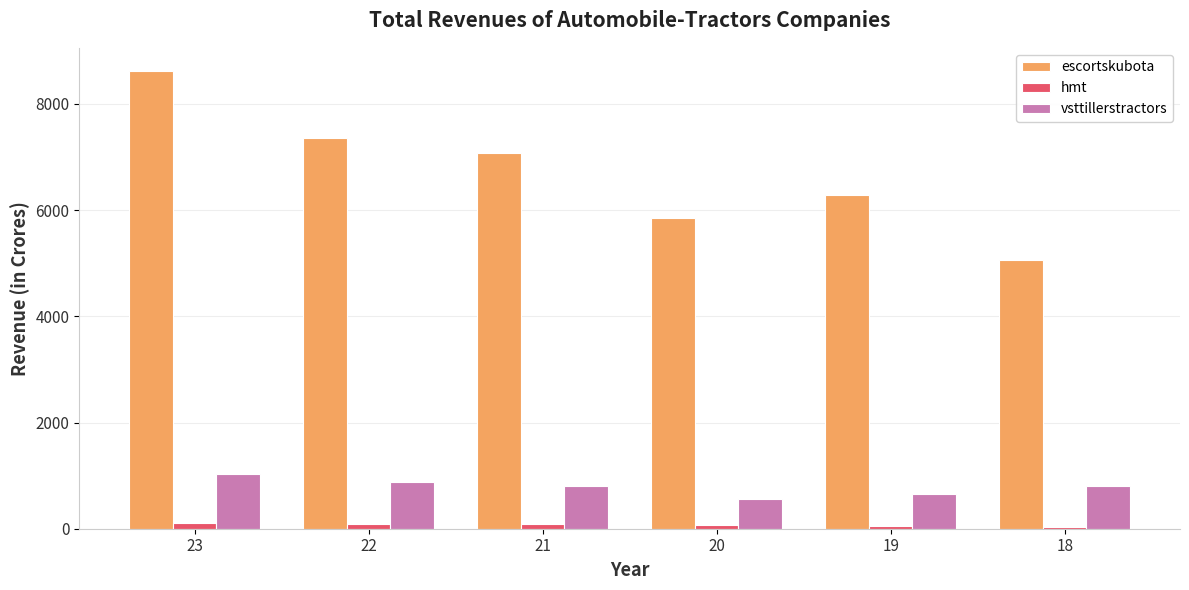

At how many categories does at least one series exceed 7209?

2